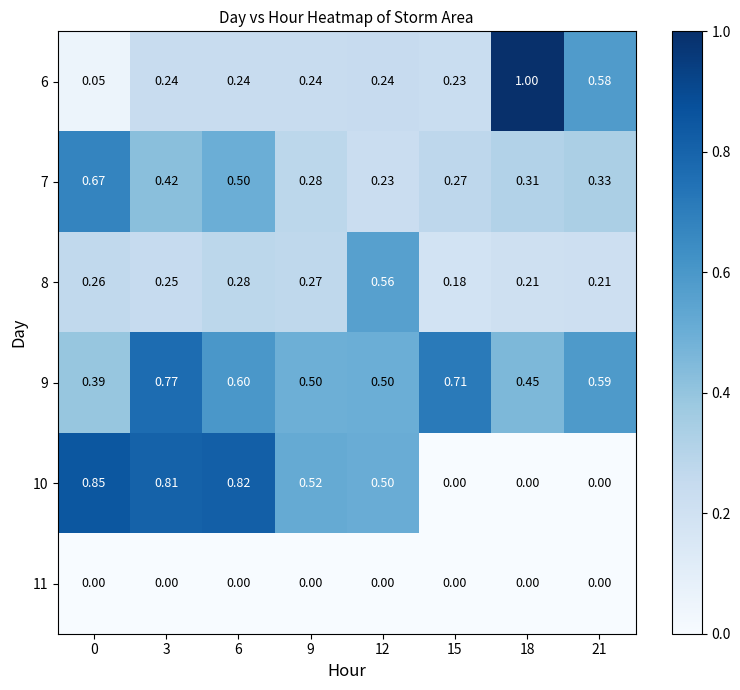

Is the value of 8 at 0 greater than the value of 11 at 15?

Yes